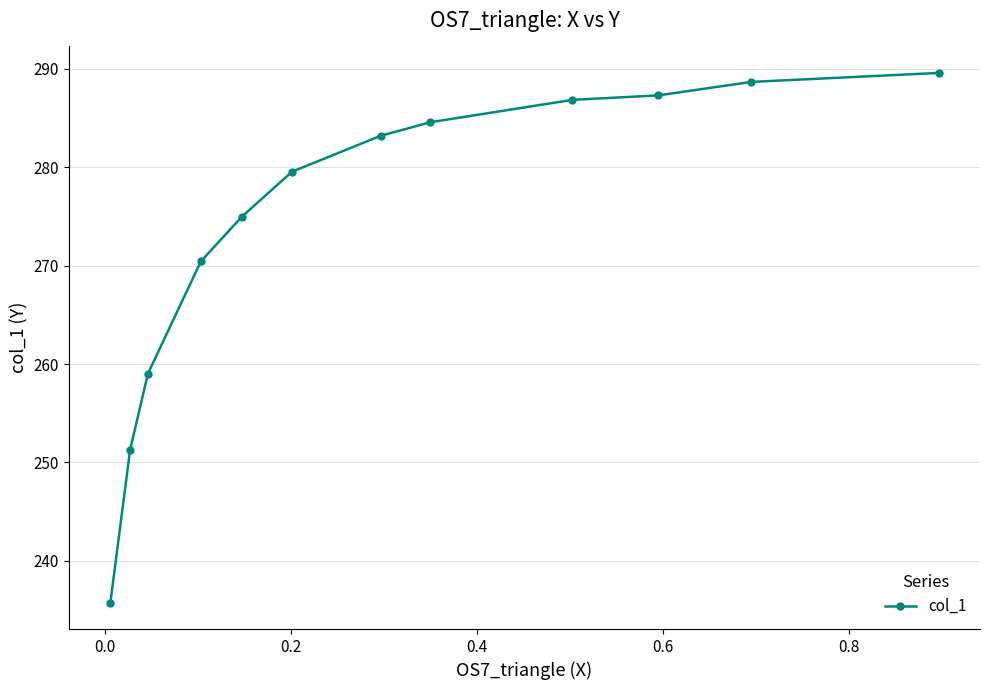

What is the value of the 6th point from the left?

279.6